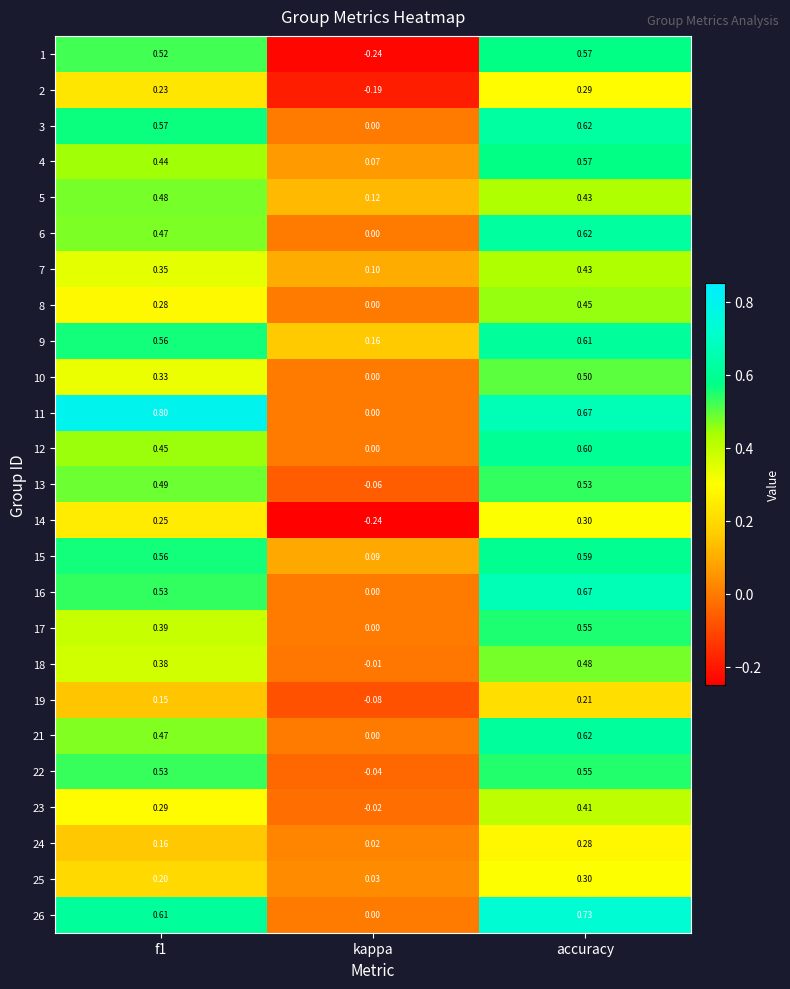

Count the number of data series in this chart.

25